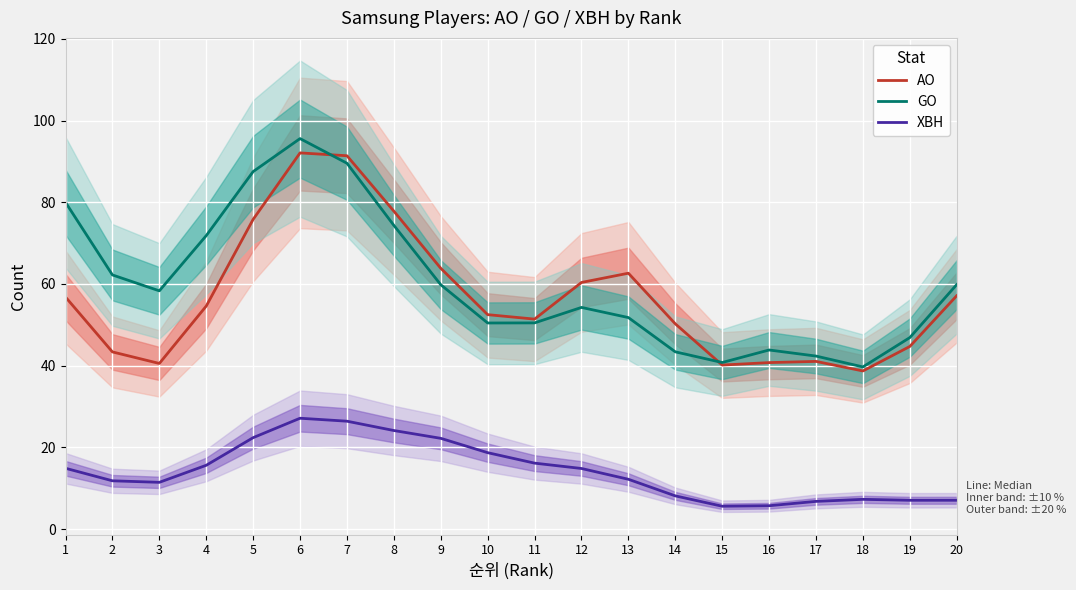

What value does the AO series have at 7?

91.4